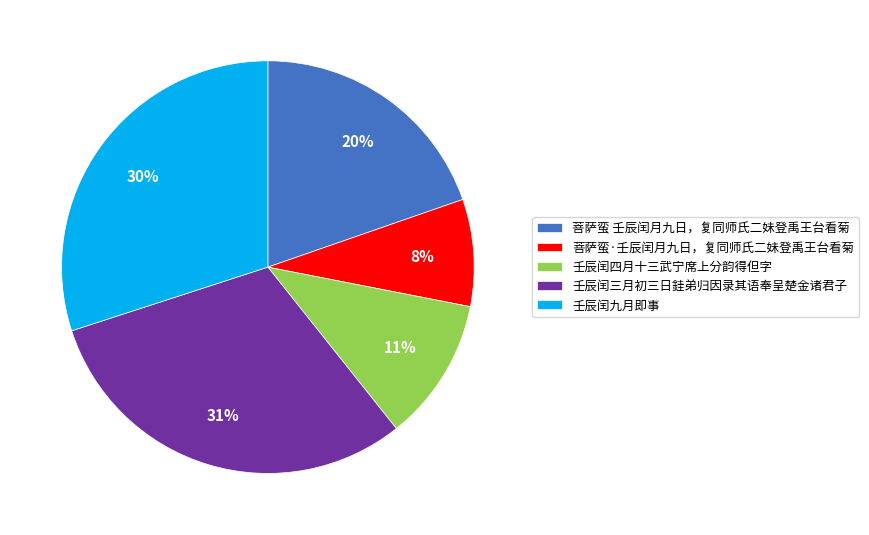

To the nearest percent, what is the combined percentage of 菩萨蛮·壬辰闰月九日，复同师氏二妹登禹王台看菊 and 壬辰闰九月即事?

38%